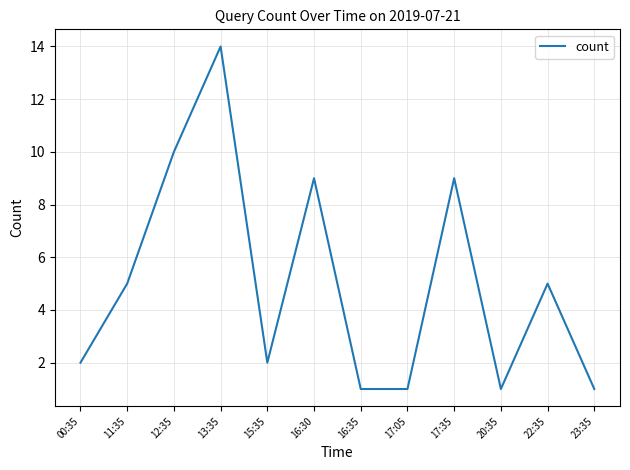

The chart shows a value of 1 at 15:35. True or false?

False